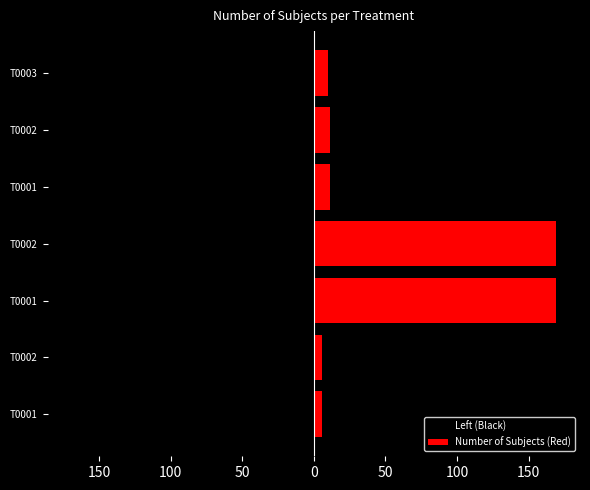

What is the average value of the Left (Black) series?

-55